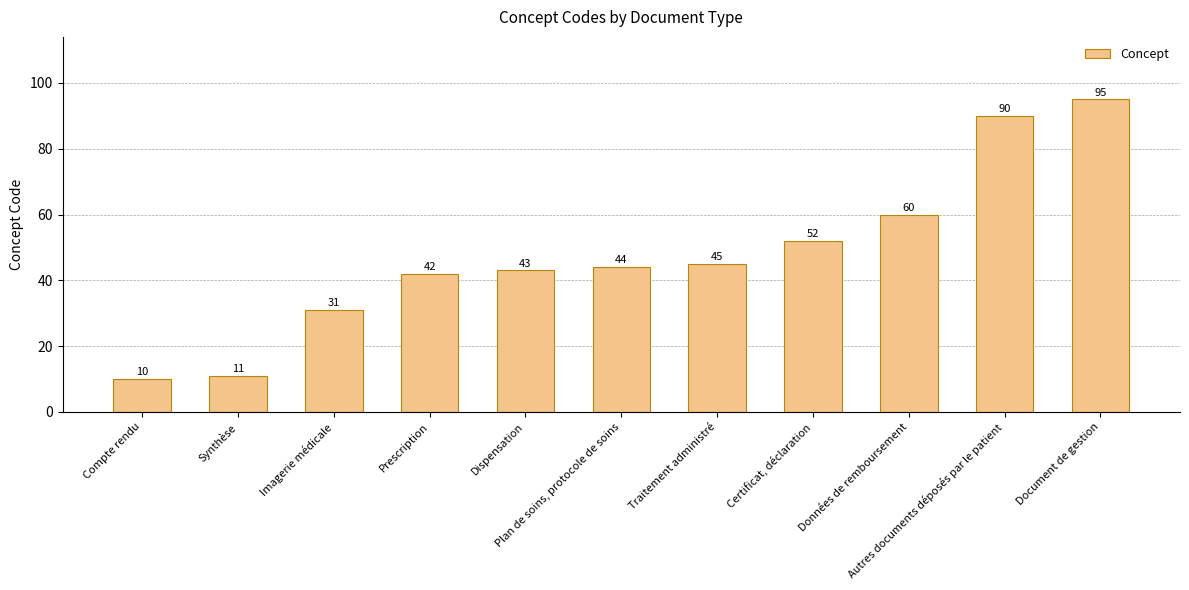

What is the change in value from Certificat, déclaration to Autres documents déposés par le patient?

+38